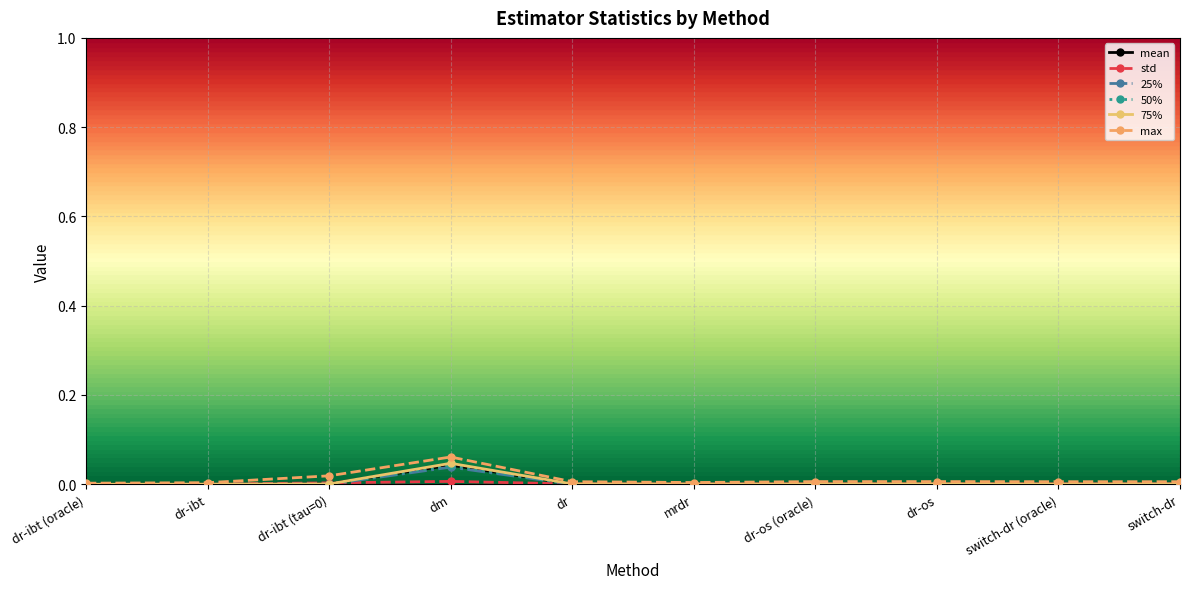

At which category is the sum across all series the highest?

dm